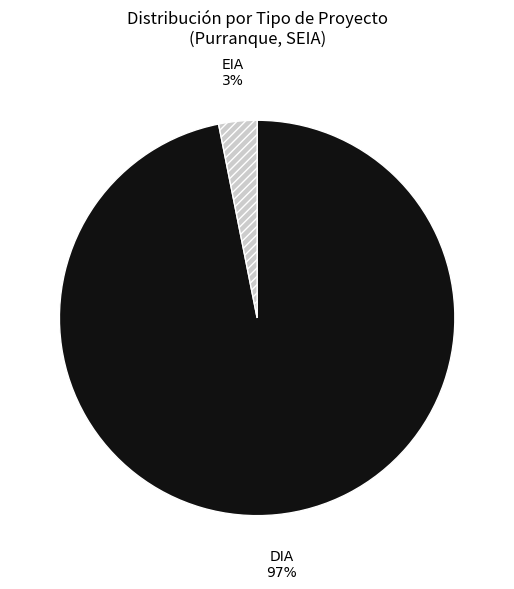

Count the number of slices in the pie.

2